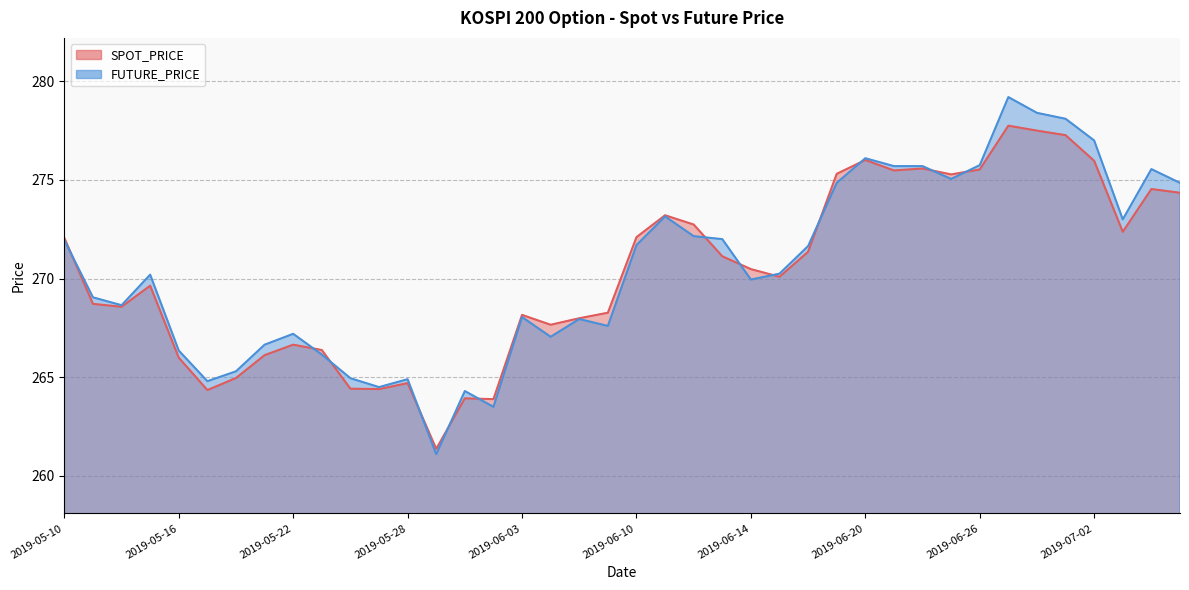

Reading left to right, what are all the values shown in this chart?

SPOT_PRICE: 2019-05-10=272.1	2019-05-13=268.7	2019-05-14=268.6	2019-05-15=269.6	2019-05-16=266.0	2019-05-17=264.4	2019-05-20=265.0	2019-05-21=266.1	2019-05-22=266.6	2019-05-23=266.4	2019-05-24=264.4	2019-05-27=264.4	2019-05-28=264.7	2019-05-29=261.4	2019-05-30=263.9	2019-05-31=263.9	2019-06-03=268.2	2019-06-04=267.7	2019-06-05=268.0	2019-06-07=268.3	2019-06-10=272.1	2019-06-11=273.2	2019-06-12=272.7	2019-06-13=271.1	2019-06-14=270.5	2019-06-17=270.1	2019-06-18=271.4	2019-06-19=275.3	2019-06-20=276.0	2019-06-21=275.5	2019-06-24=275.6	2019-06-25=275.3	2019-06-26=275.5	2019-06-27=277.8	2019-06-28=277.5	2019-07-01=277.3	2019-07-02=276.0	2019-07-03=272.4	2019-07-04=274.5	2019-07-05=274.4
FUTURE_PRICE: 2019-05-10=271.9	2019-05-13=269.1	2019-05-14=268.6	2019-05-15=270.2	2019-05-16=266.4	2019-05-17=264.8	2019-05-20=265.3	2019-05-21=266.6	2019-05-22=267.2	2019-05-23=266.1	2019-05-24=264.9	2019-05-27=264.5	2019-05-28=264.9	2019-05-29=261.1	2019-05-30=264.3	2019-05-31=263.5	2019-06-03=268.1	2019-06-04=267.1	2019-06-05=267.9	2019-06-07=267.6	2019-06-10=271.7	2019-06-11=273.1	2019-06-12=272.1	2019-06-13=272.0	2019-06-14=269.9	2019-06-17=270.2	2019-06-18=271.6	2019-06-19=274.9	2019-06-20=276.1	2019-06-21=275.7	2019-06-24=275.7	2019-06-25=275.1	2019-06-26=275.8	2019-06-27=279.2	2019-06-28=278.4	2019-07-01=278.1	2019-07-02=277.0	2019-07-03=273.0	2019-07-04=275.6	2019-07-05=274.9